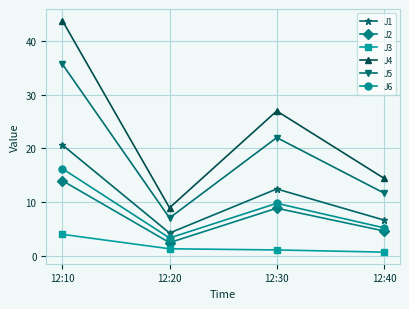

Between 12:20 and 12:30, which series saw the biggest shift?

J4